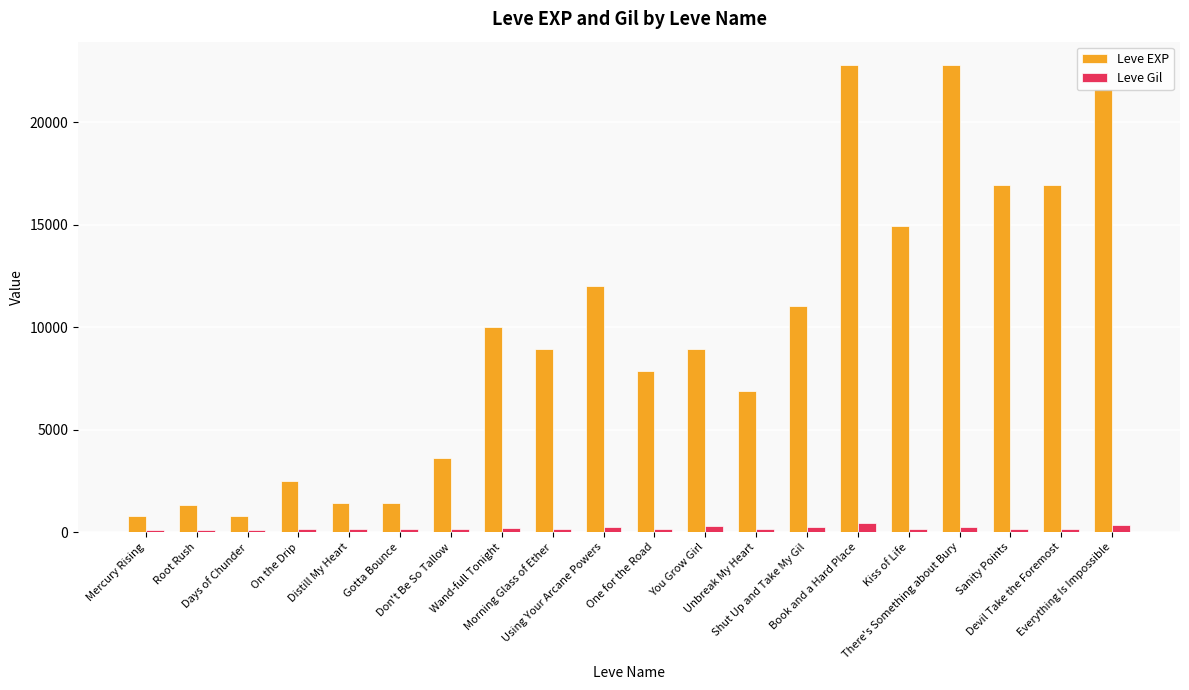

What is the maximum value shown in the chart?

22790